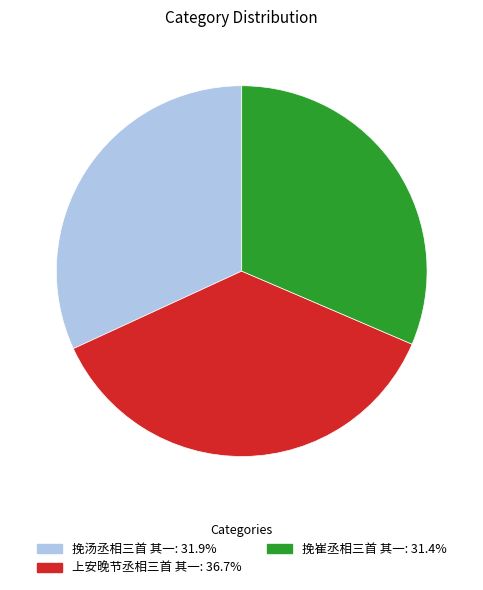

The 挽崔丞相三首 其一 slice represents 24% of the pie. True or false?

False